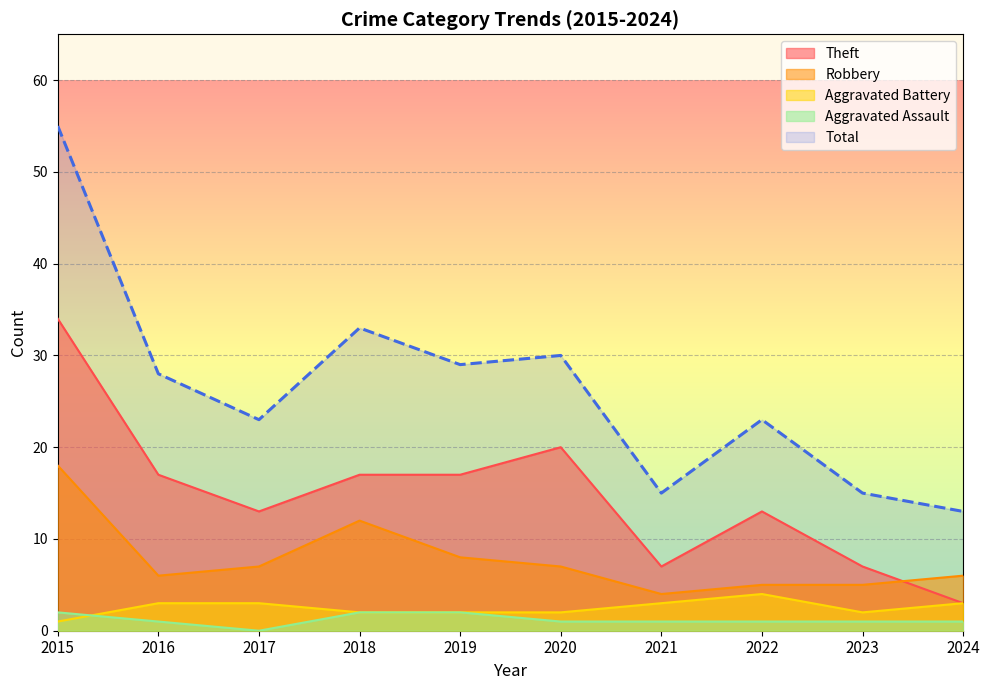

At which category is the sum across all series the highest?

2015